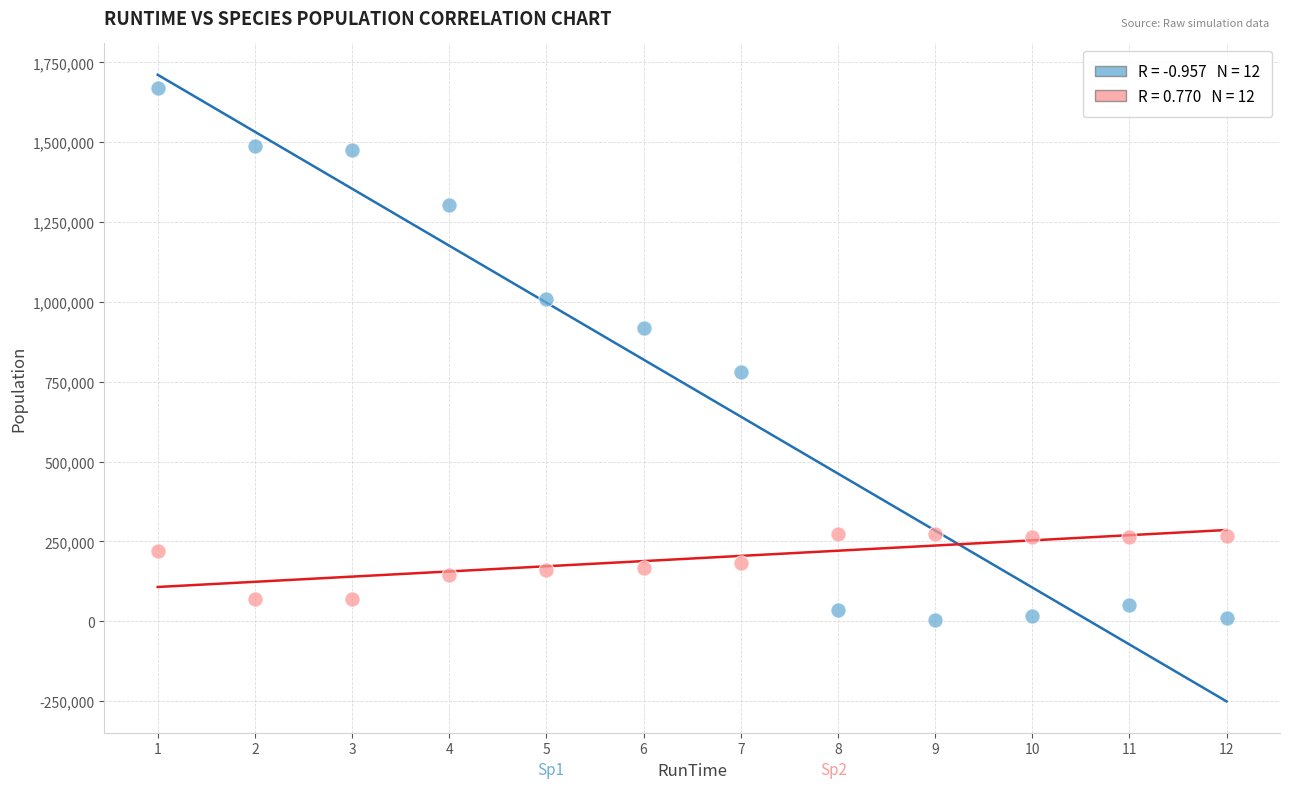

Across all data points, what is the range of Y values (max minus min)?

1667532.3